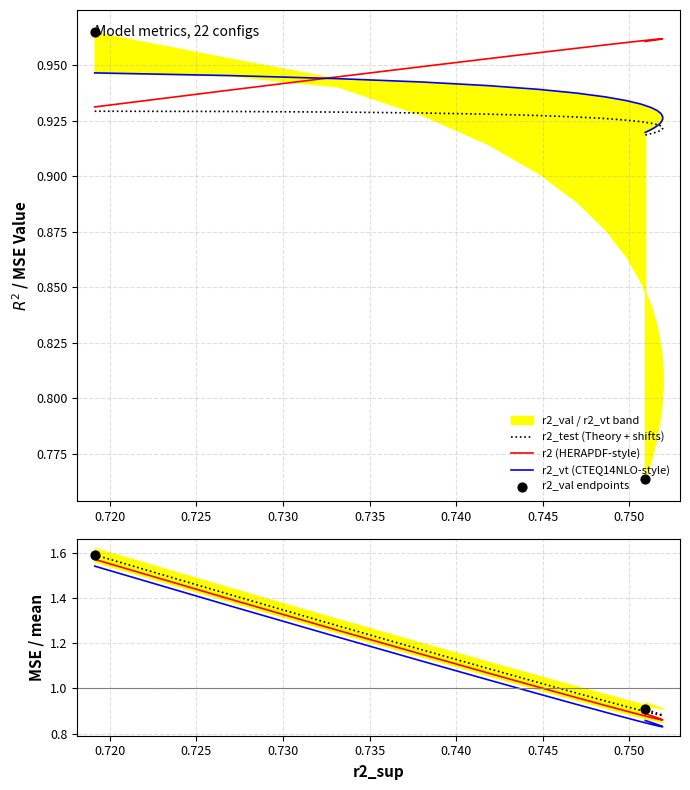

At how many categories does at least one series exceed 1?

6